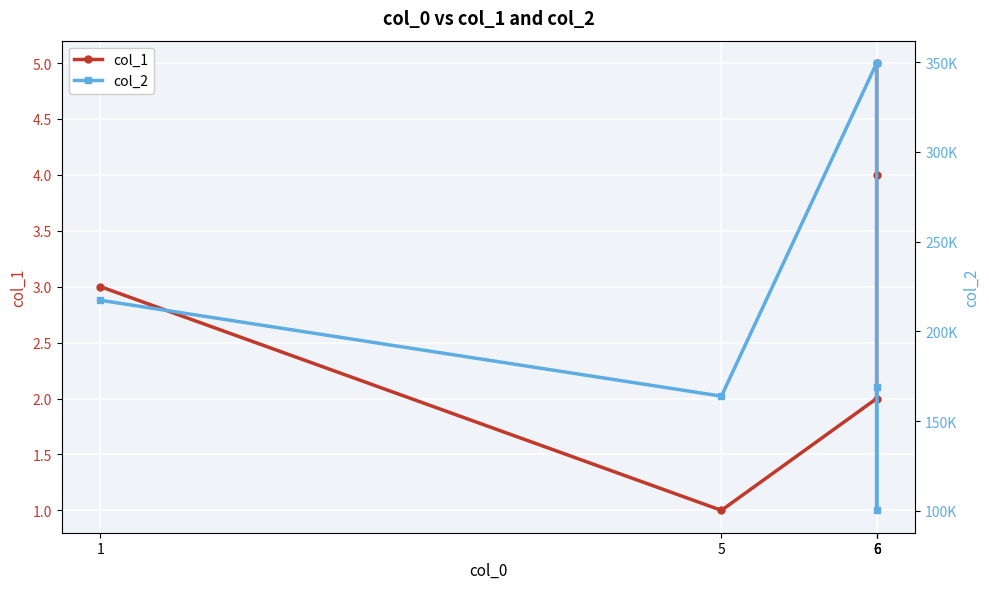

The value of col_1 at 1 is 3. True or false?

True